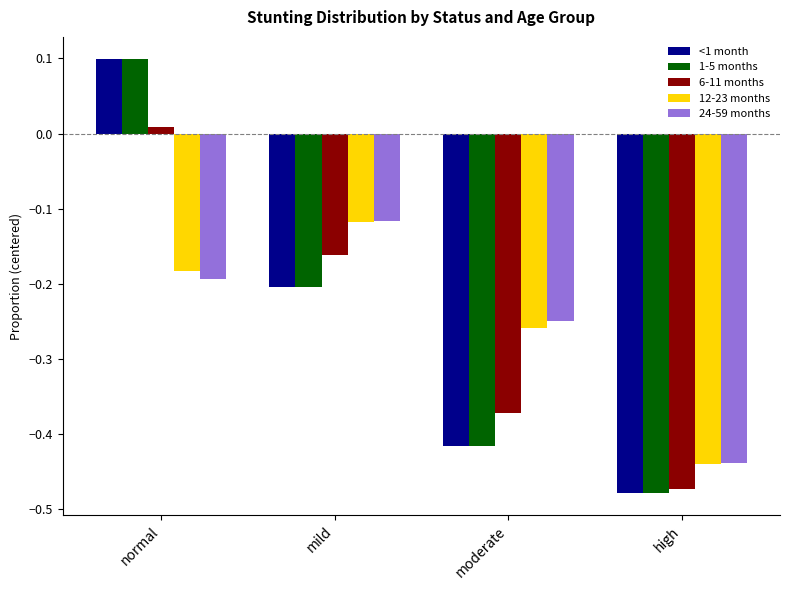

The value of 6-11 months at high is -0.2. True or false?

False